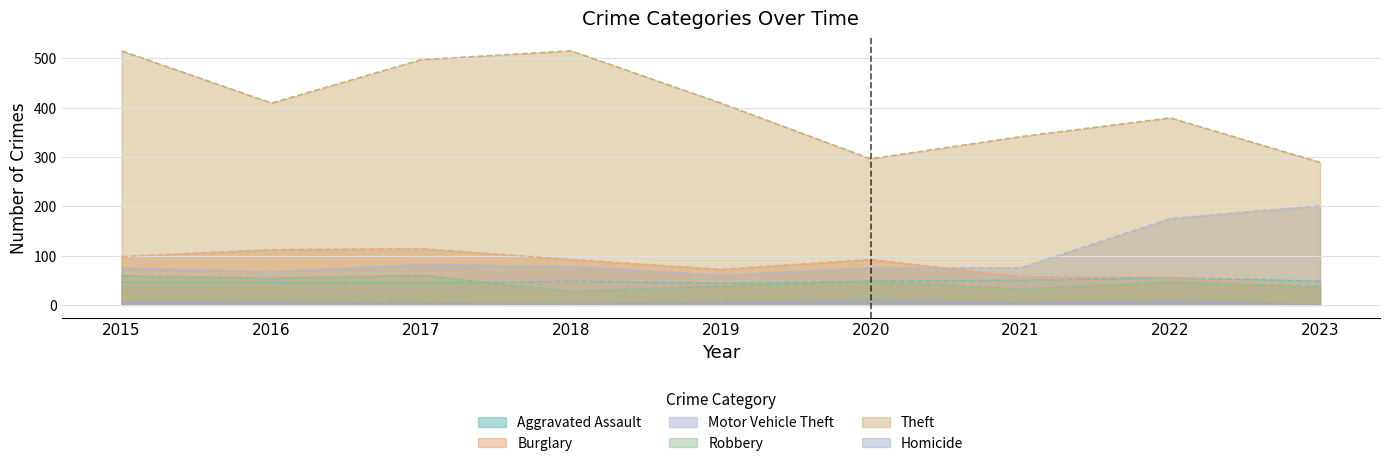

Where does the Robbery series first go above 46?

2015